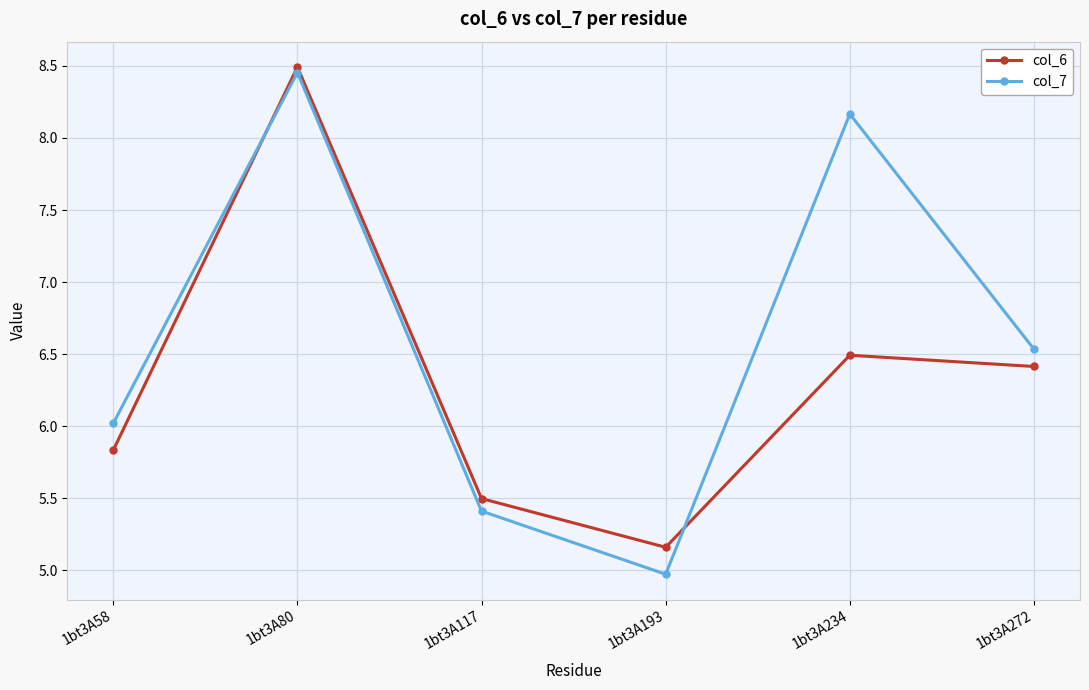

What is the difference between the second highest and second lowest values in the col_7 series?

2.8